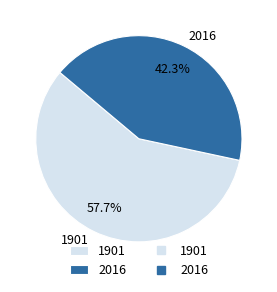

How much of the chart is everything except 1901?

42.3%